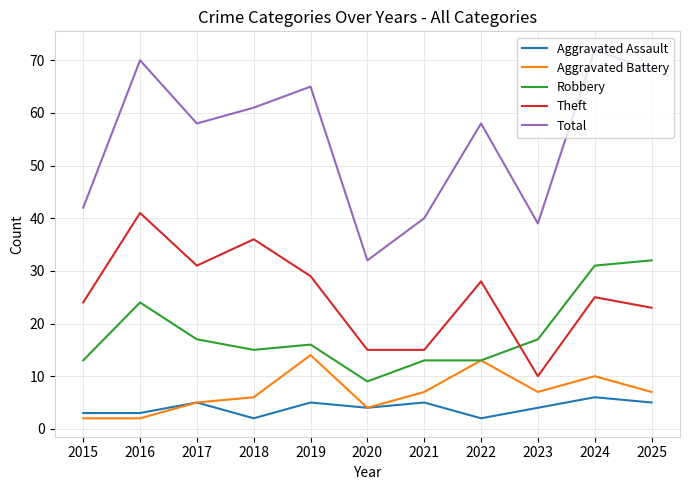

Reading left to right, list all the values displayed in this chart.

Aggravated Assault: 3	3	5	2	5	4	5	2	4	6	5
Aggravated Battery: 2	2	5	6	14	4	7	13	7	10	7
Robbery: 13	24	17	15	16	9	13	13	17	31	32
Theft: 24	41	31	36	29	15	15	28	10	25	23
Total: 42	70	58	61	65	32	40	58	39	72	68